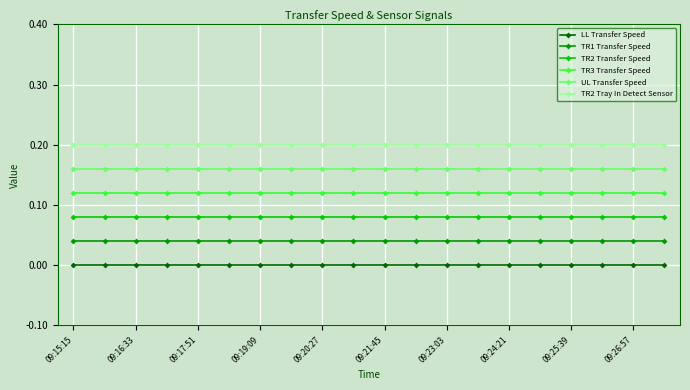

True or false: TR1 Transfer Speed and LL Transfer Speed cross at least once.

False